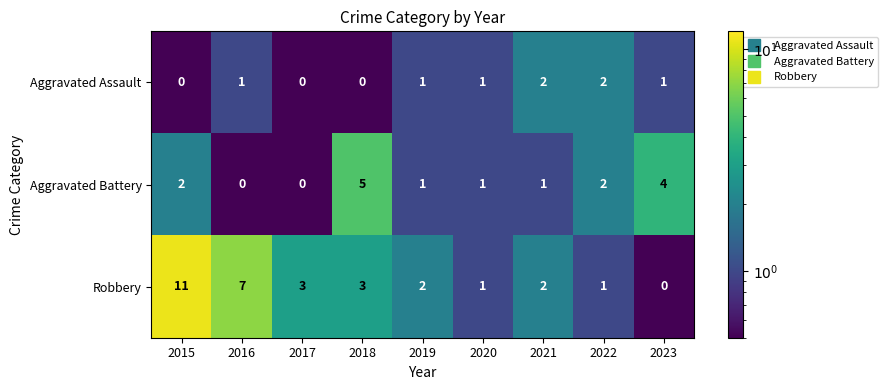

How many Aggravated Battery values are between 1 and 2?

5